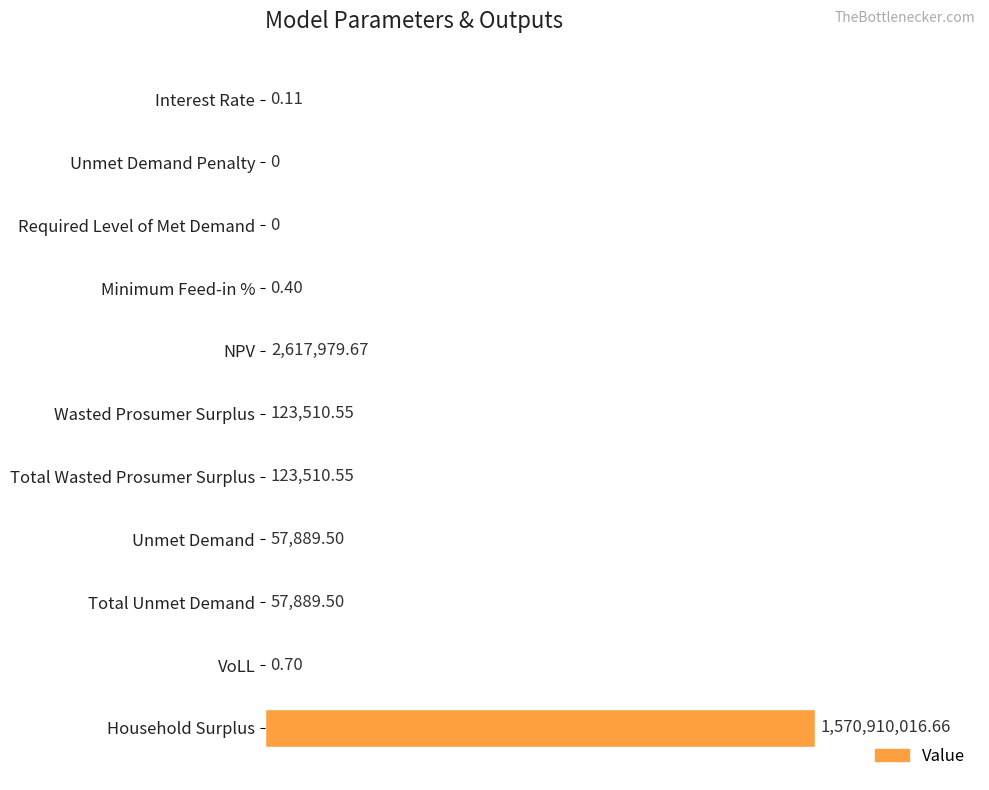

Are the bars horizontal?

Yes